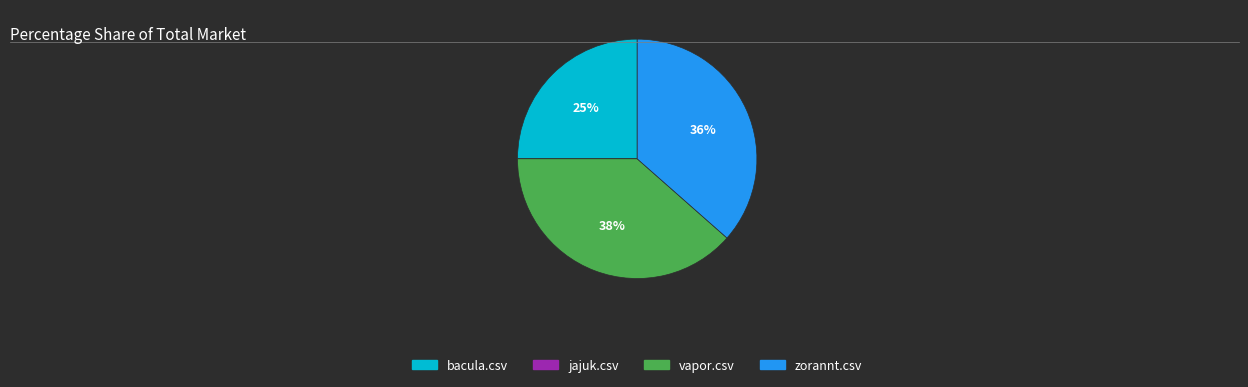

Which slice is the largest?

vapor.csv